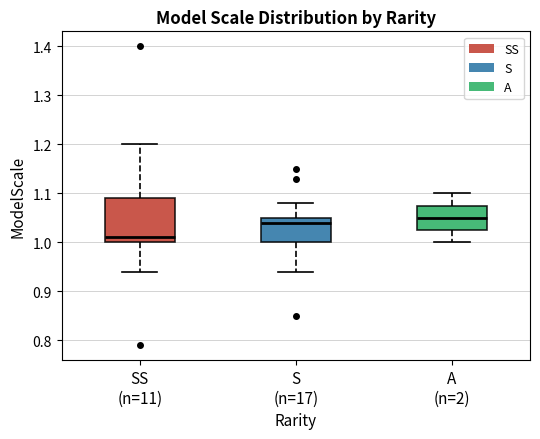

Which box is the tallest, from its lower edge to its upper edge?

SS (n=11)